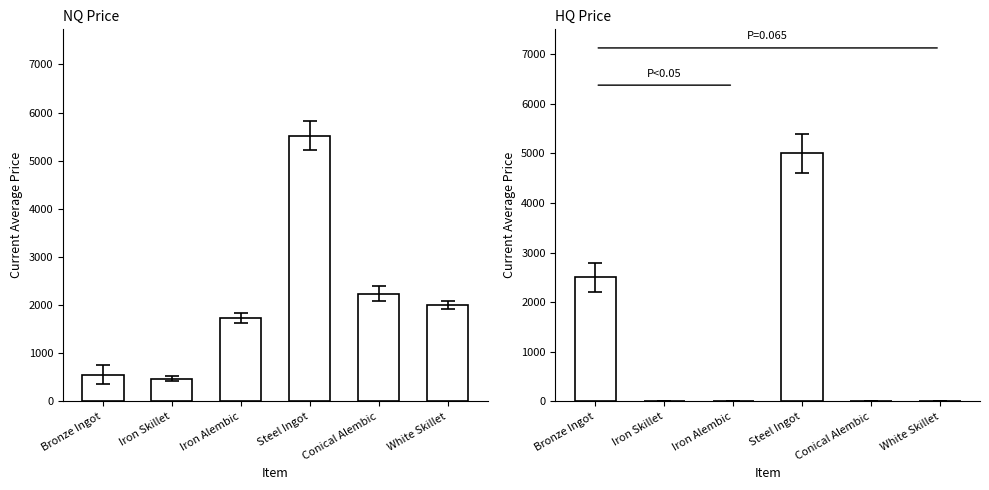

Which series has the largest total across all categories?

NQ